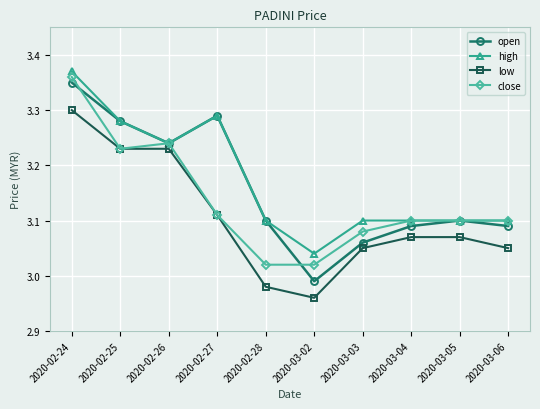

Where is the first local maximum for high?

2020-02-27